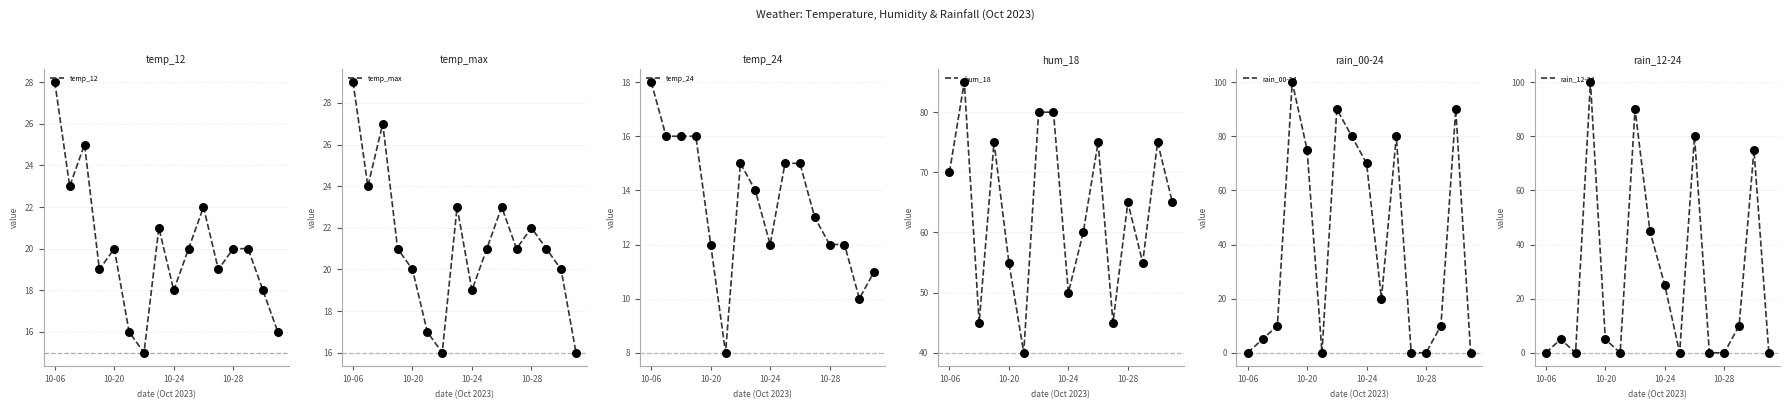

Which series contains the lowest Y value?

rain_00-24